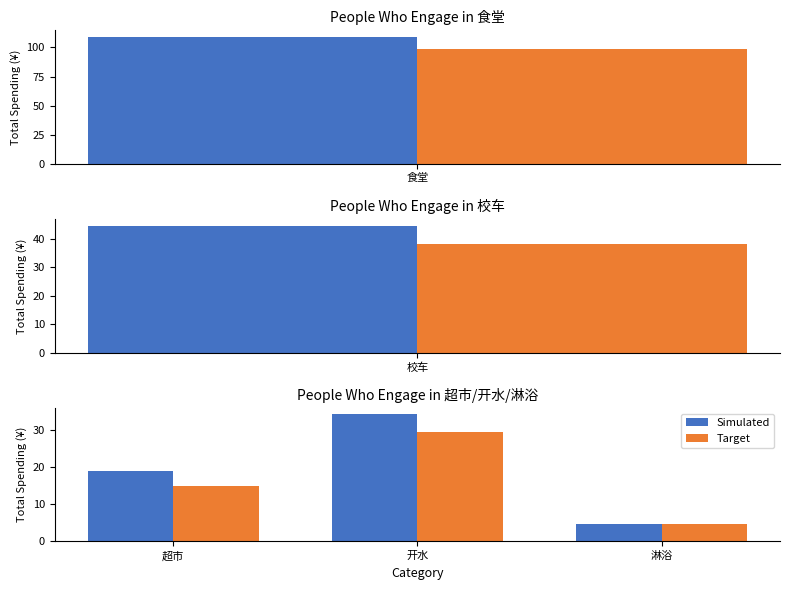

Is the value of Target at 开水 greater than the value of Simulated at 淋浴?

Yes